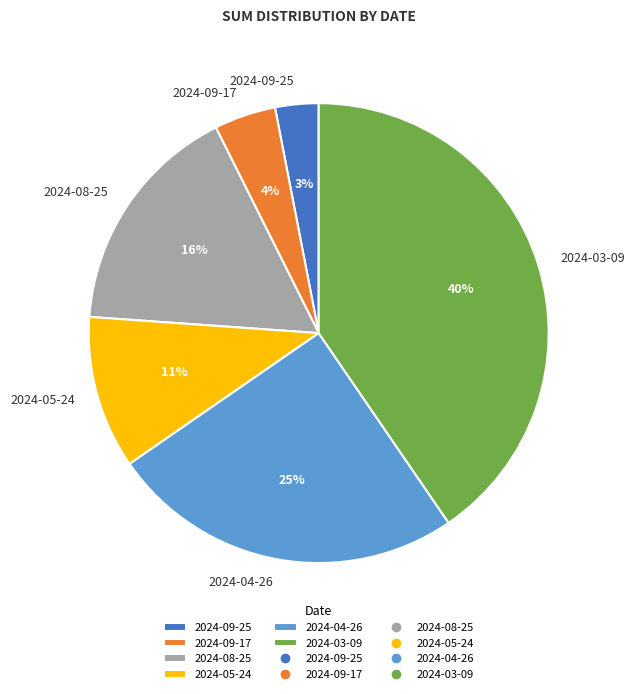

To the nearest percent, what percentage of the pie is 2024-05-24?

11%